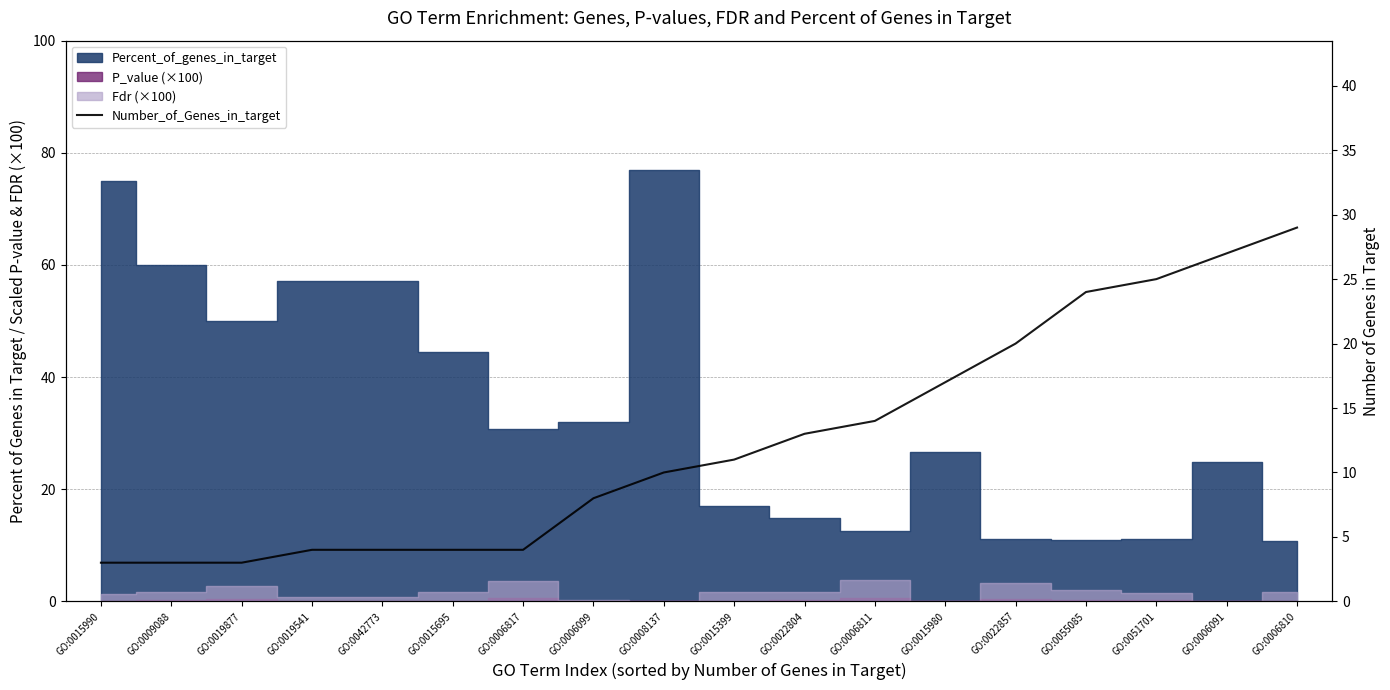

How many lines are shown in the chart?

1